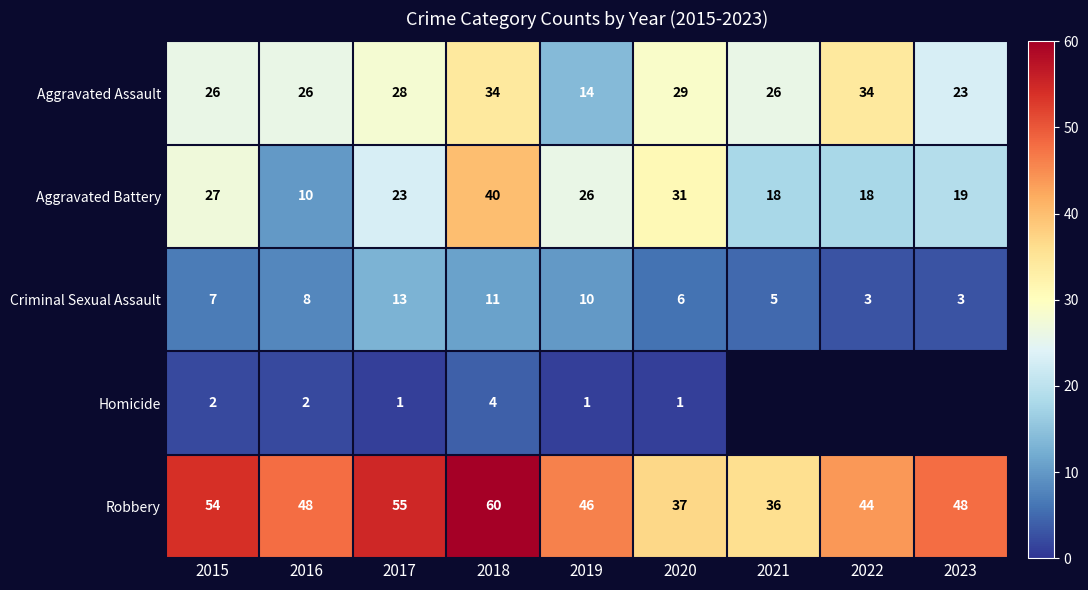

At which category does the chart reach its peak across all series?

2018